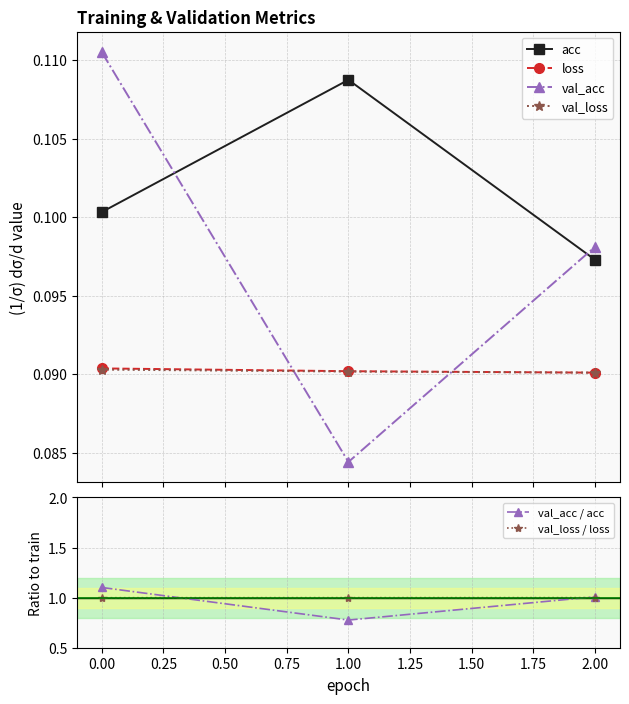

How many val_acc values are between 0 and 1?

3